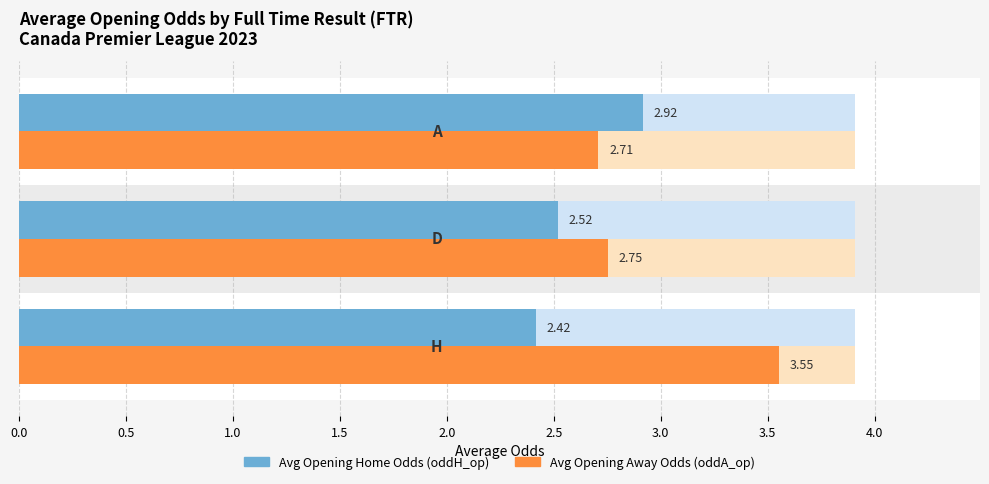

At how many categories does at least one series exceed 2?

3